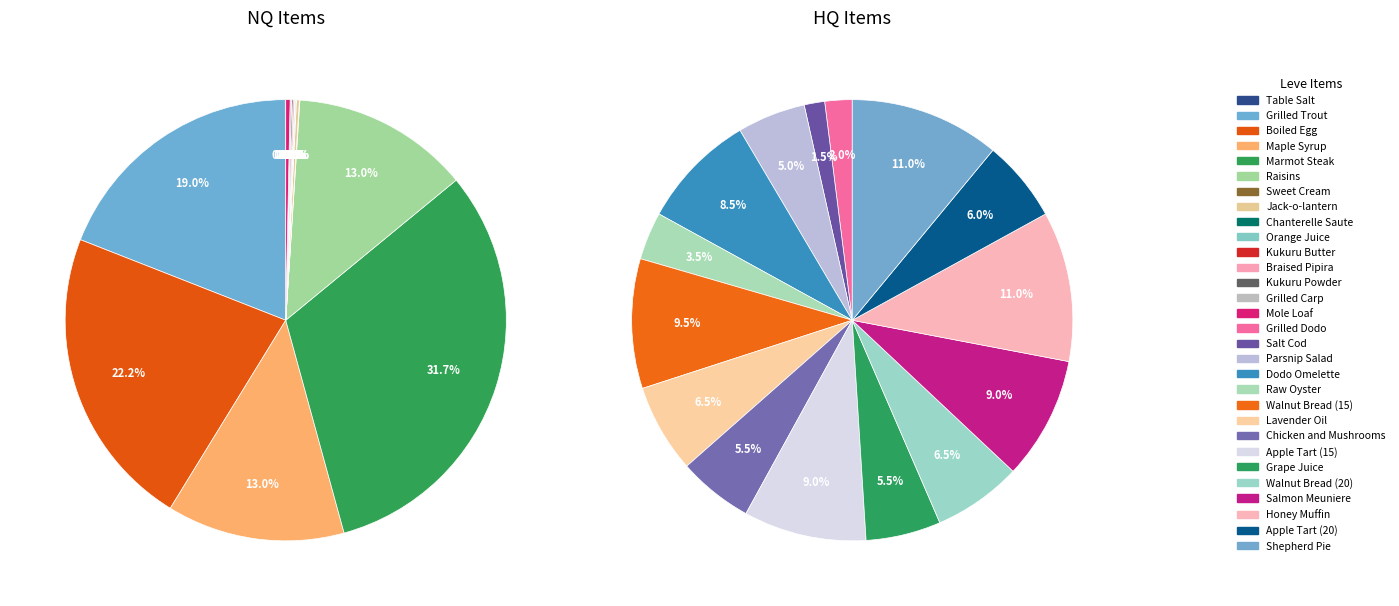

The Orange Juice slice represents 9% of the pie. True or false?

False